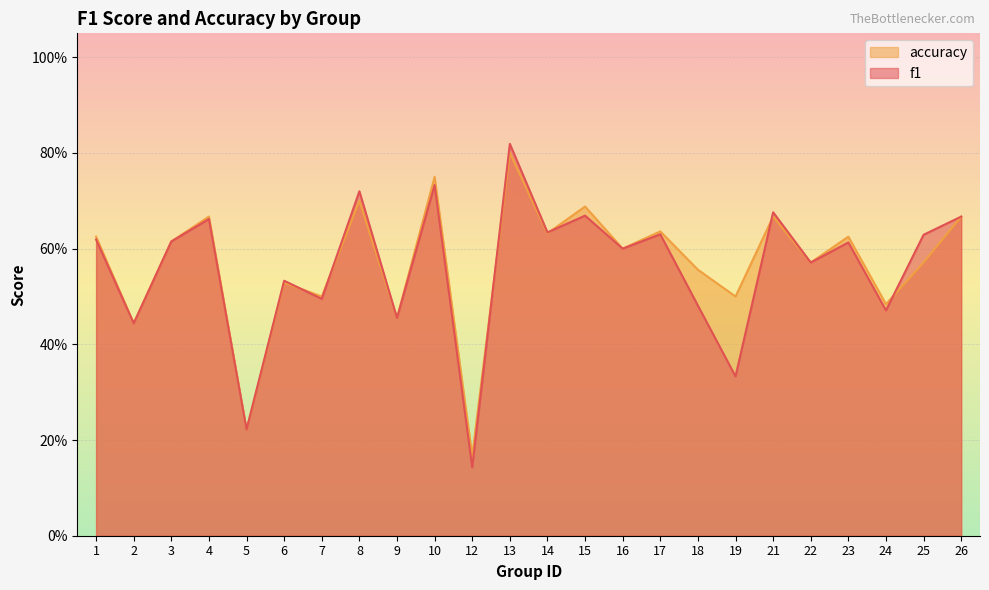

Reading left to right, list all the values displayed in this chart.

f1: 0.6	0.4	0.6	0.7	0.2	0.5	0.5	0.7	0.5	0.7	0.1	0.8	0.6	0.7	0.6	0.6	0.5	0.3	0.7	0.6	0.6	0.5	0.6	0.7
accuracy: 0.6	0.4	0.6	0.7	0.2	0.5	0.5	0.7	0.5	0.8	0.2	0.8	0.6	0.7	0.6	0.6	0.6	0.5	0.7	0.6	0.6	0.5	0.6	0.7